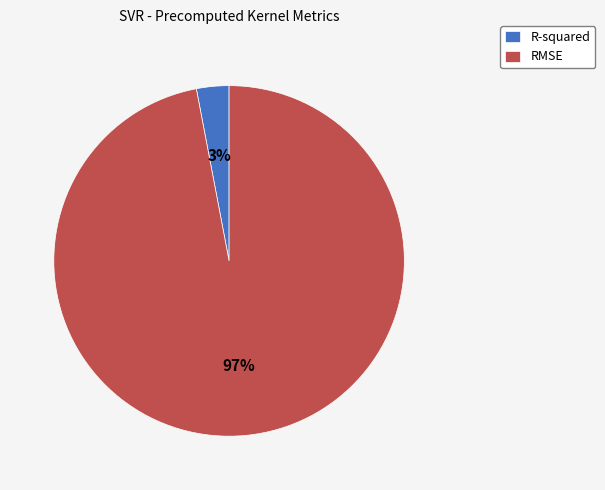

Count the number of slices in the pie.

2